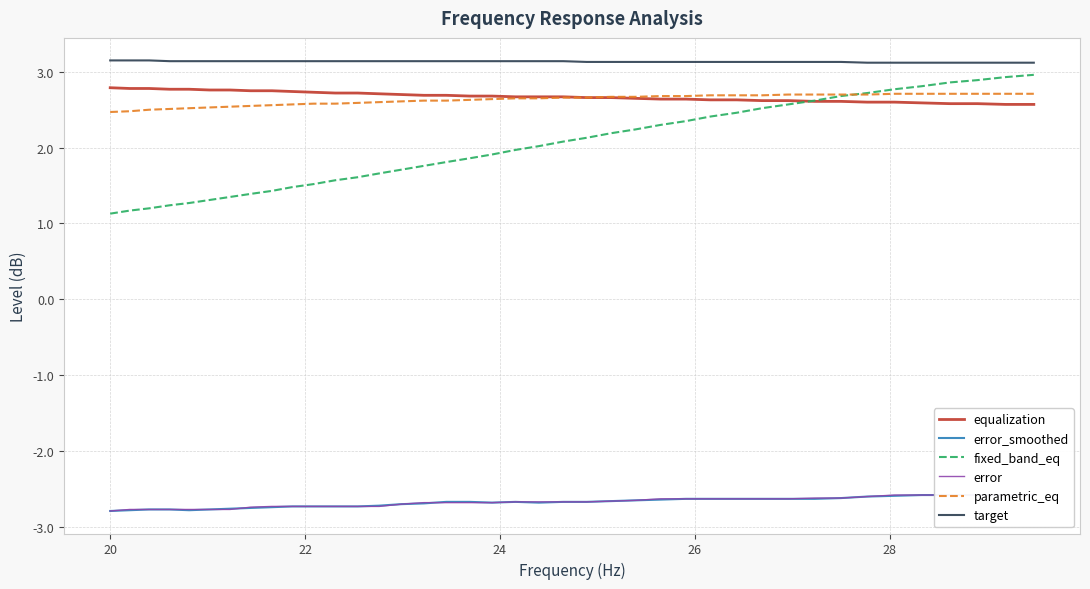

True or false: equalization and fixed_band_eq cross at least once.

True